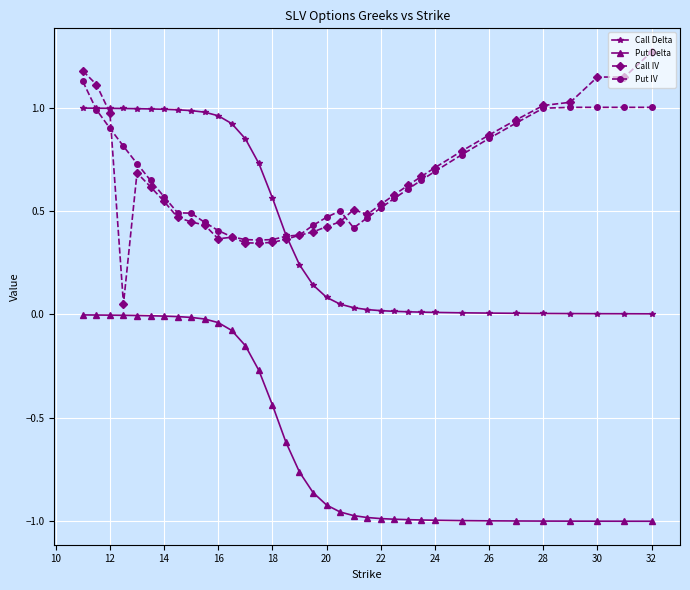

True or false: Call IV has more than 1 points higher than both neighbors.

True